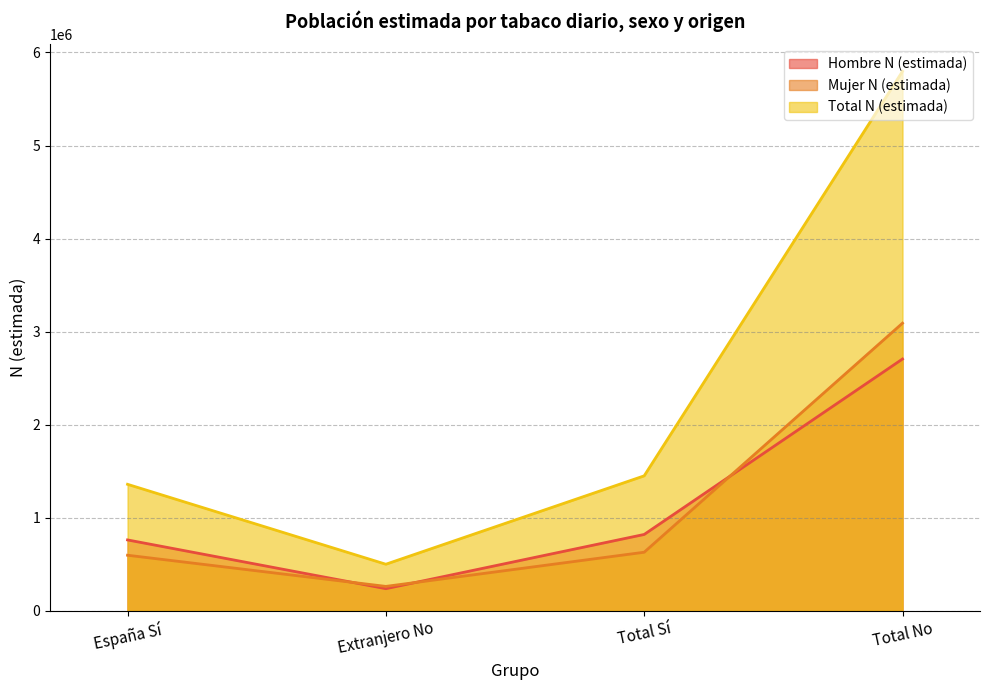

Which series has the largest range (max minus min)?

Total N (estimada)